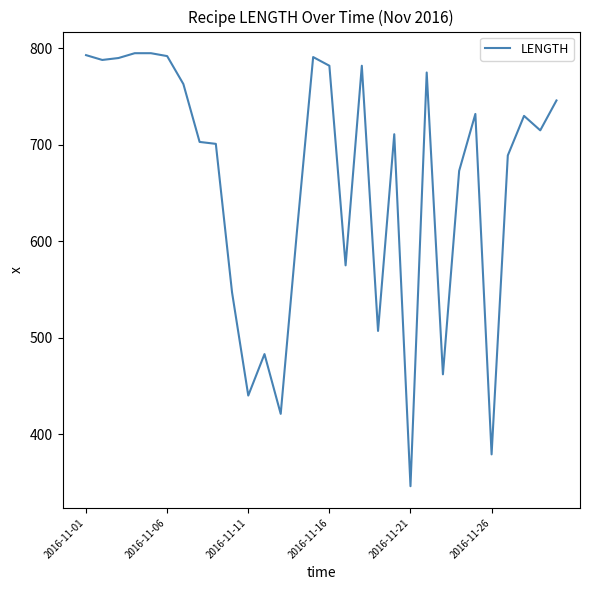

What is the difference between the maximum and minimum values?

449